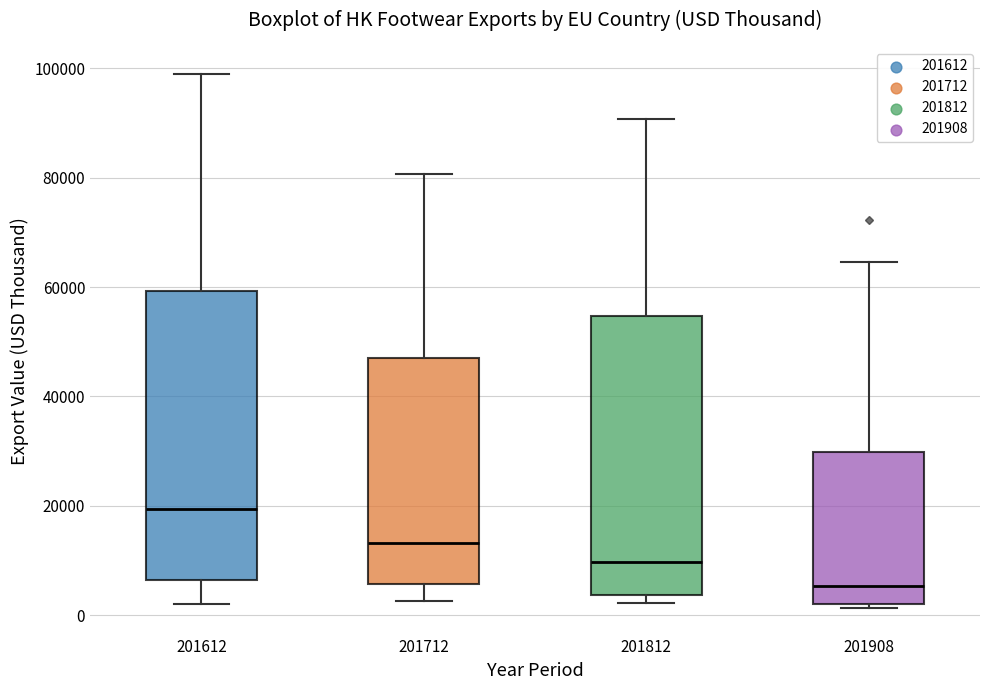

Where is the lower edge of the box at x = 201812 on the y-axis? The values are not printed on the chart, so give them approximately, as read against the axis.

4000